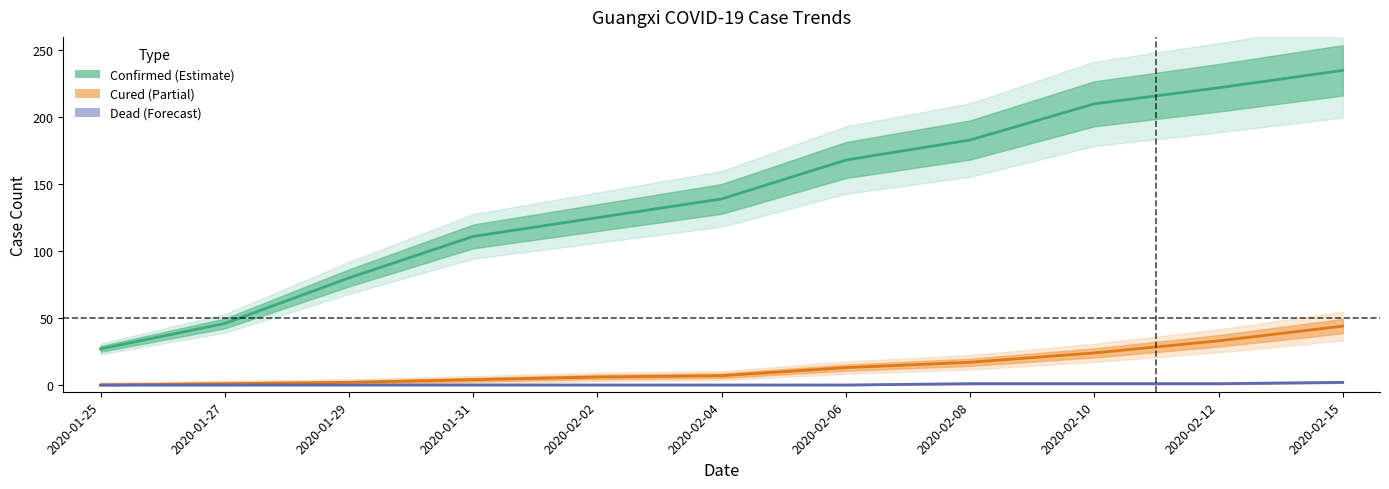

What is the maximum value shown in the chart?

235